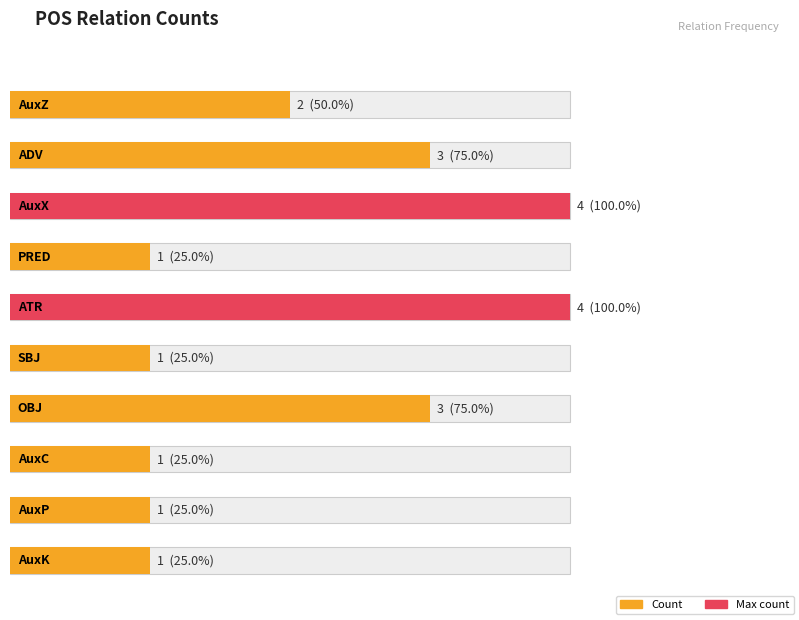

Rank the categories by value from lowest to highest.

PRED, SBJ, AuxC, AuxP, AuxK, AuxZ, ADV, OBJ, AuxX, ATR